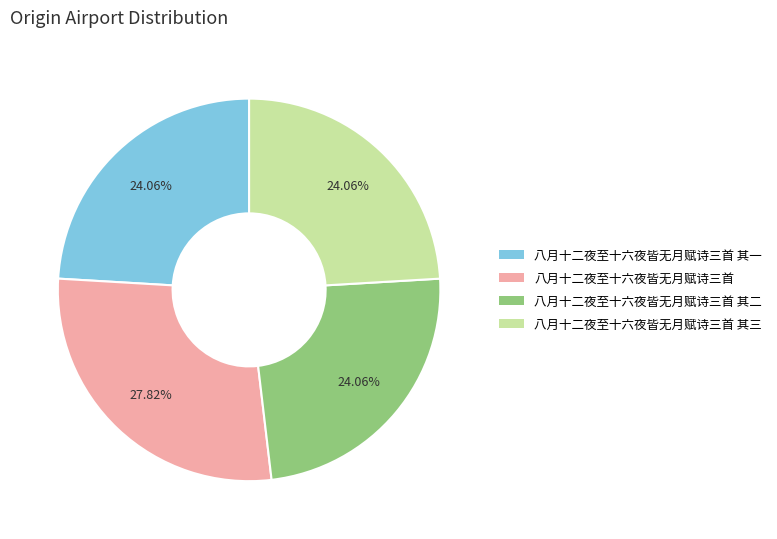

The 八月十二夜至十六夜皆无月赋诗三首 其三 slice represents 24% of the pie. True or false?

True